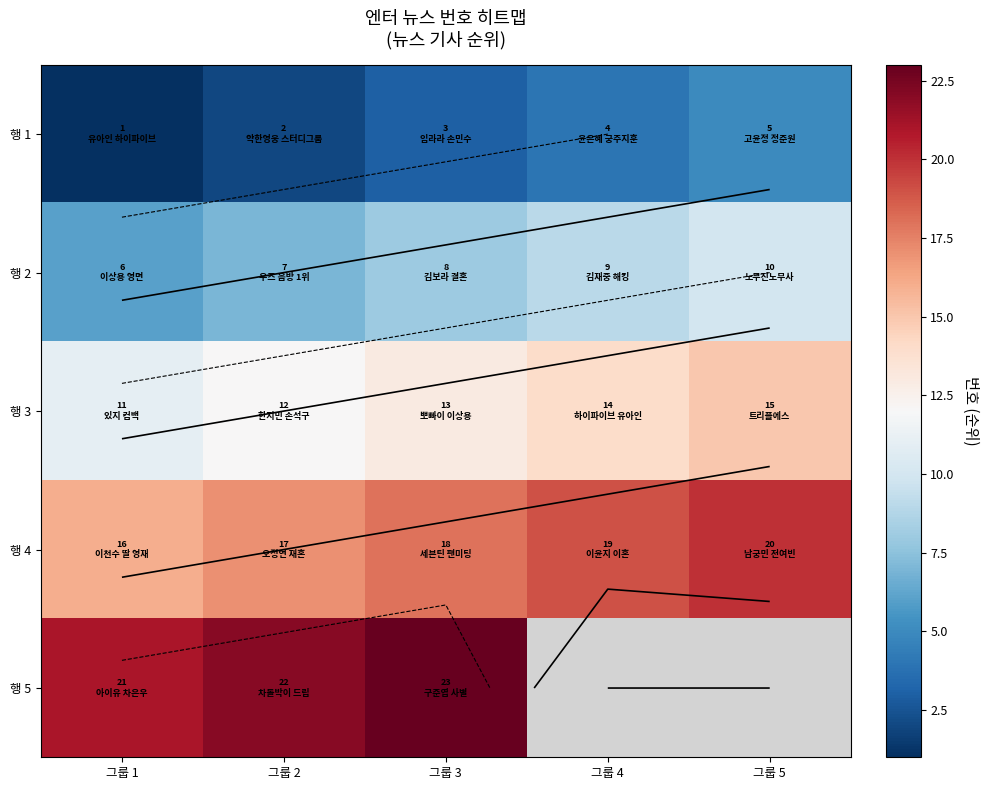

True or false: 행 3 has a value of 15.0 at 그룹 5.

True